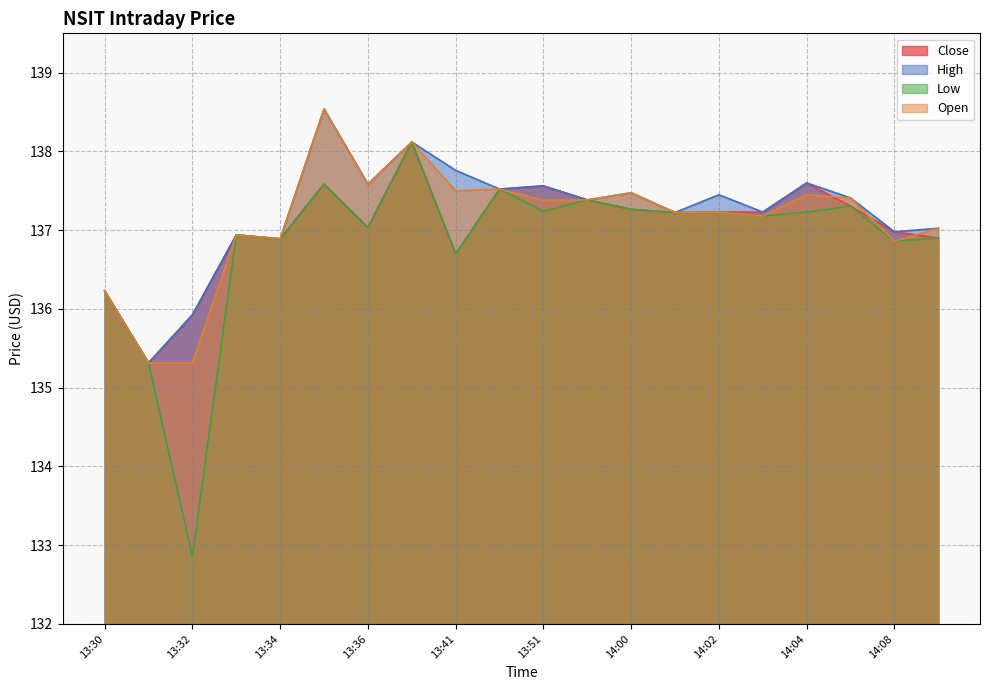

What are all the series names shown in the legend?

Close, High, Low, Open